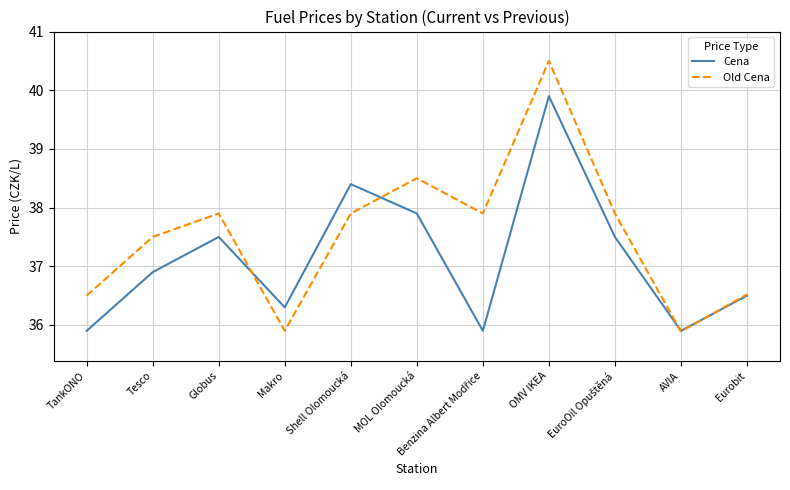

What is the difference between the maximum and minimum values in the Old Cena series?

4.6